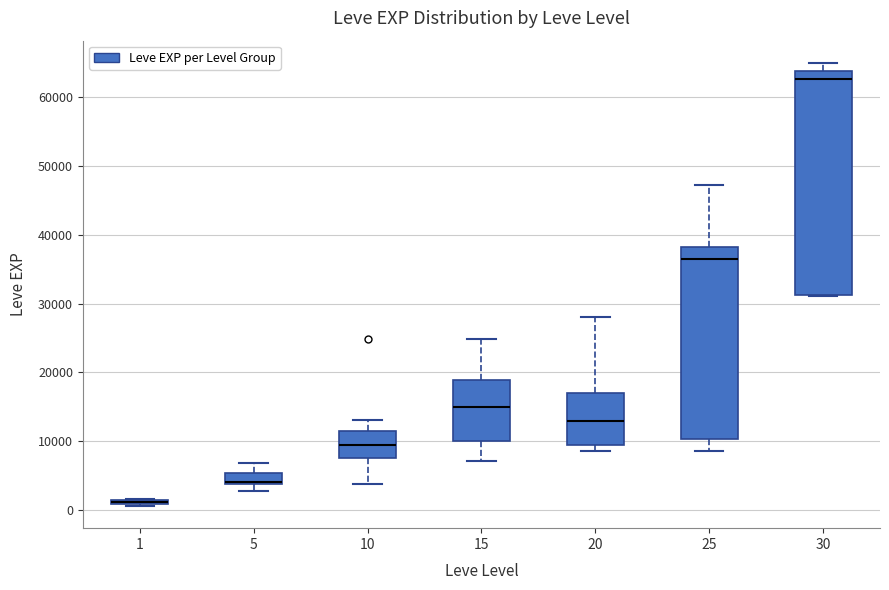

Where is the lower edge of the box at x = 20 on the y-axis? The values are not printed on the chart, so give them approximately, as read against the axis.

10000